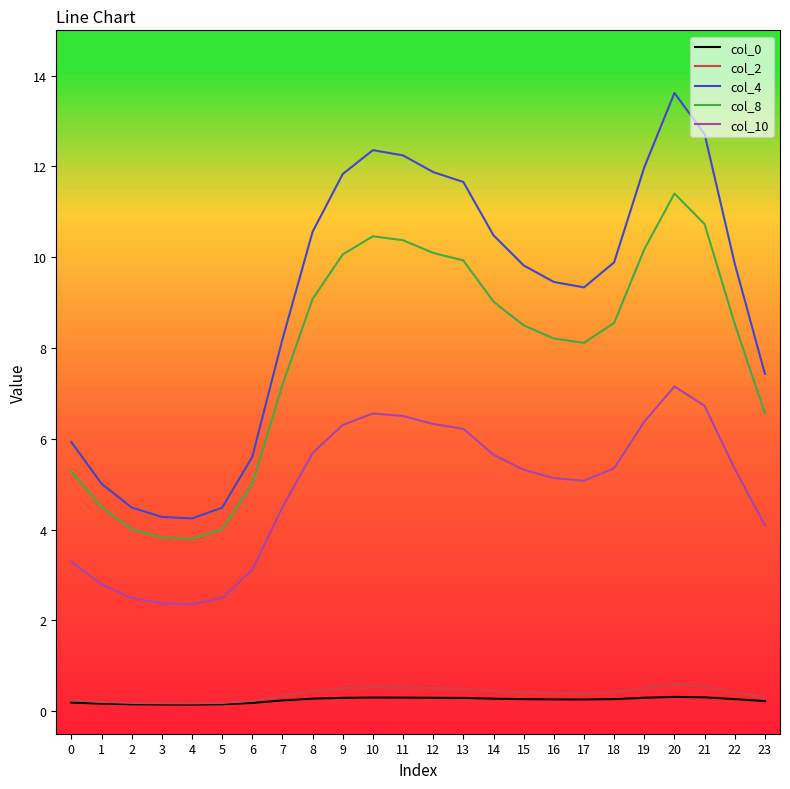

True or false: col_10 and col_4 intersect in this chart.

False